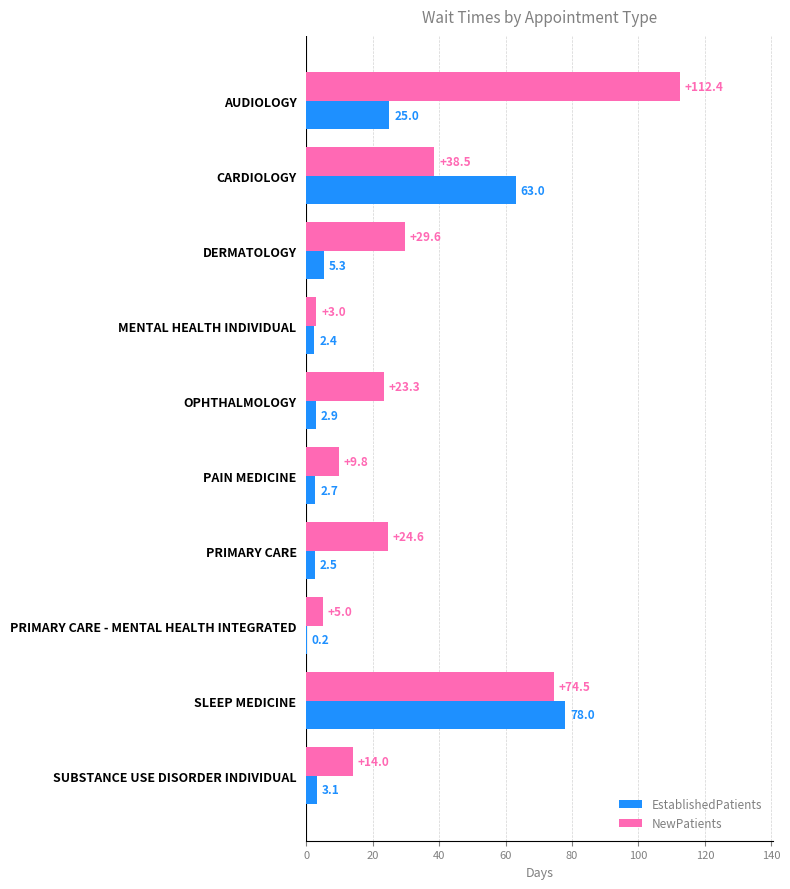

At which label is NewPatients closest to 57?

SLEEP MEDICINE